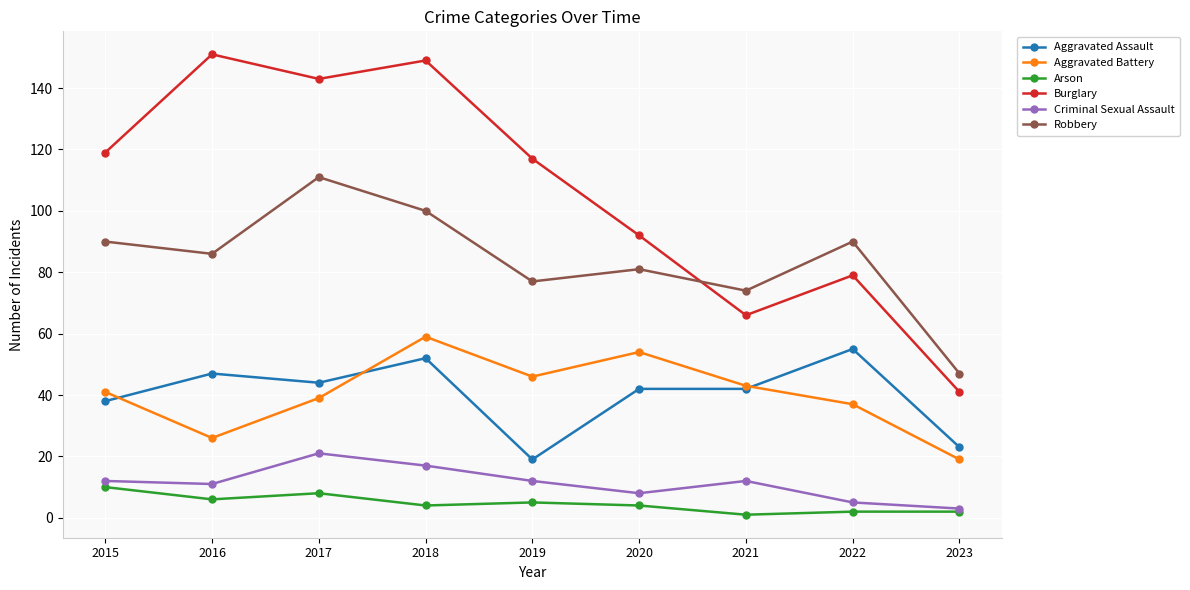

Which series has the largest total across all categories?

Burglary